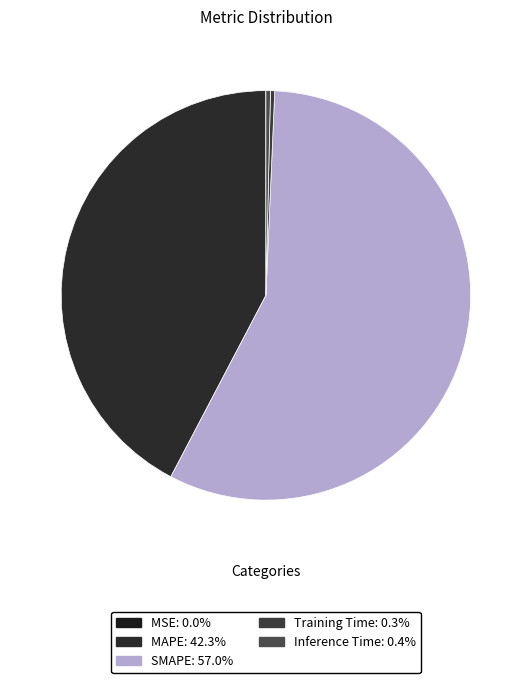

How many segments does this pie chart have?

5